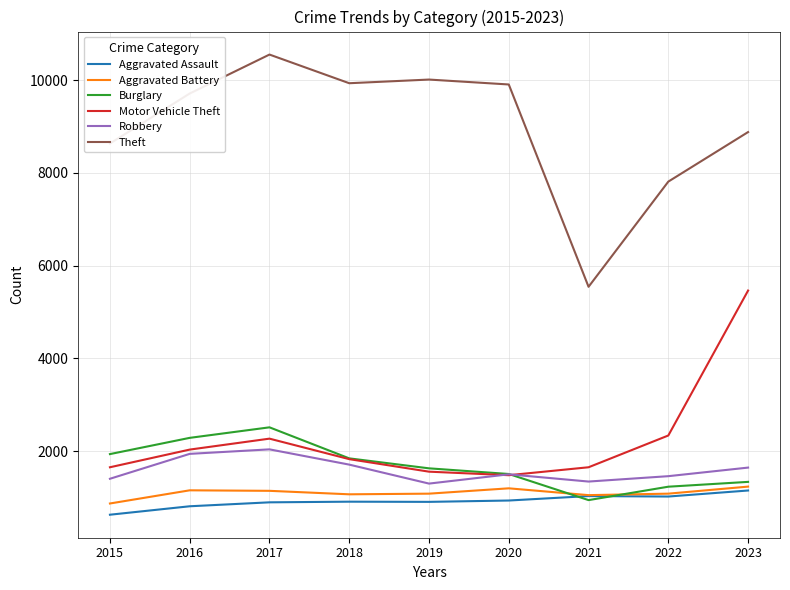

What is the sum of the Aggravated Assault values at 2017 and 2019?

1802